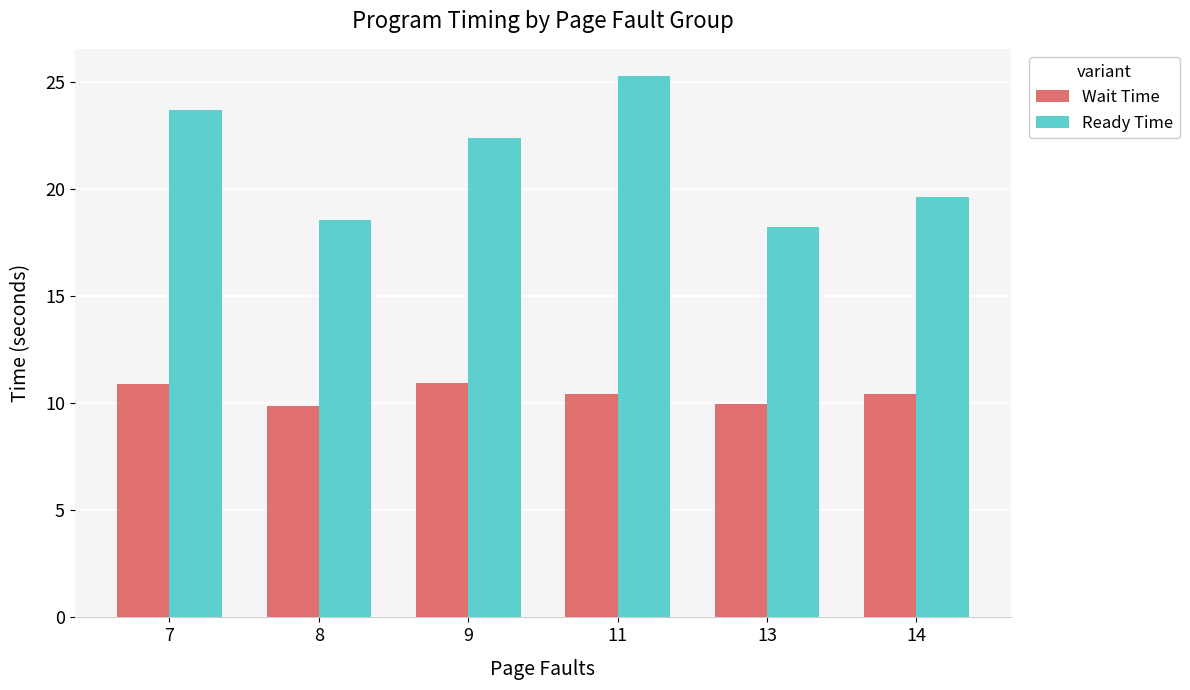

How many bars are there in total?

12